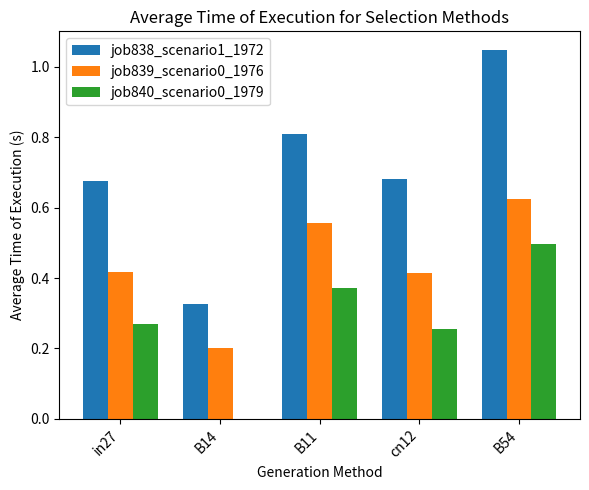

Is it true that job839_scenario0_1976 equals 0.2 at B14?

True